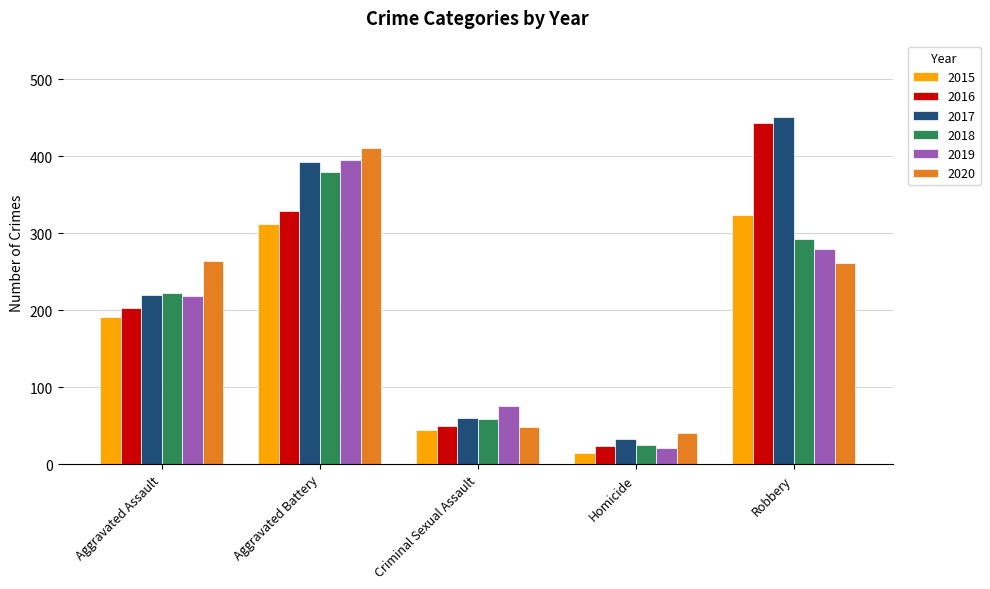

Are the bars horizontal?

No